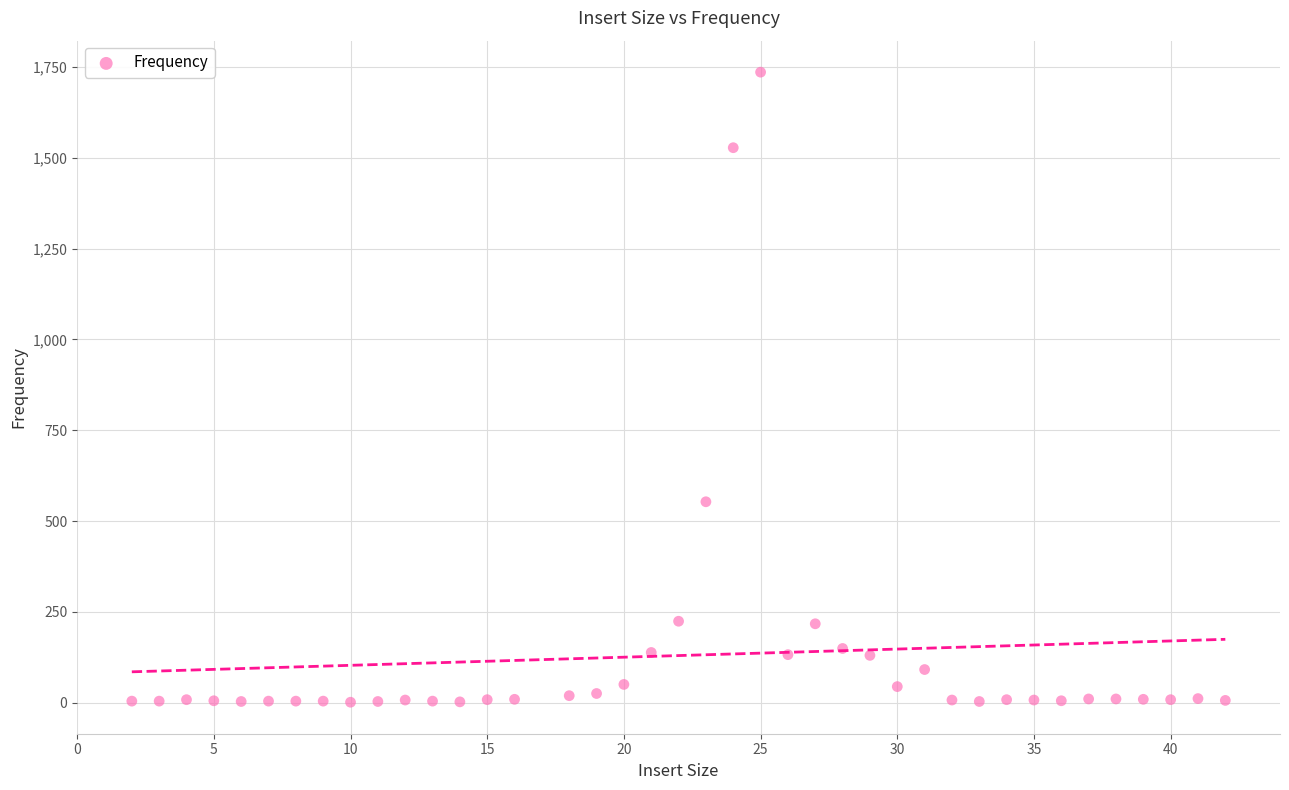

What Y value in the scatter plot is closest to 868?

553